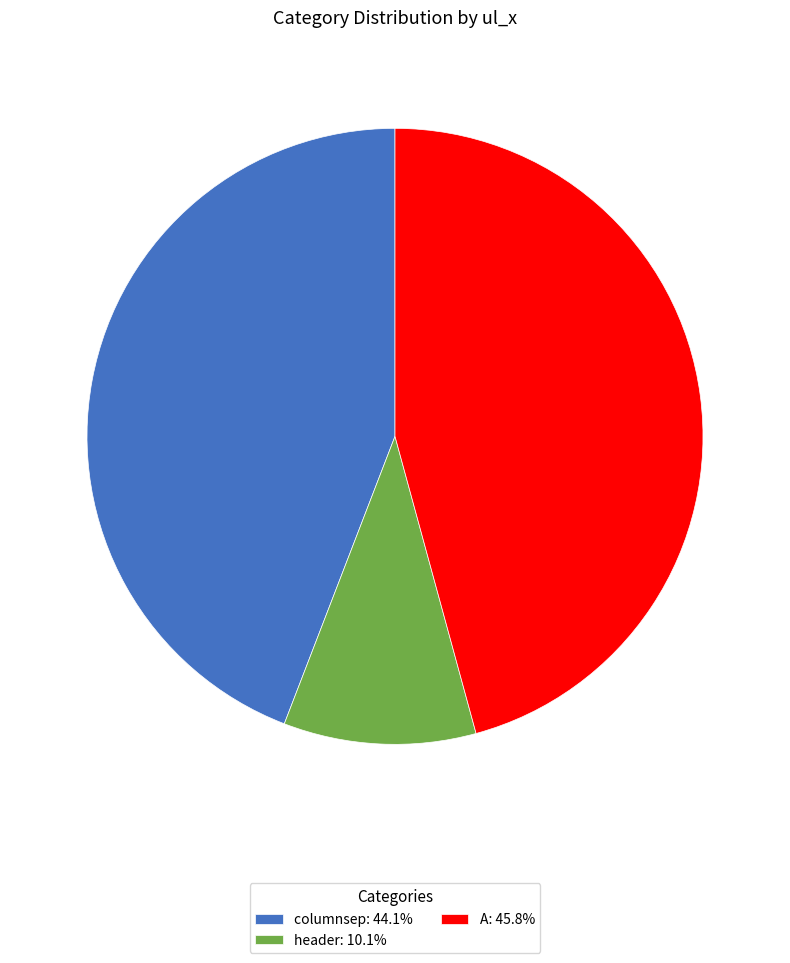

Combined, do columnsep and header account for over 50%?

Yes